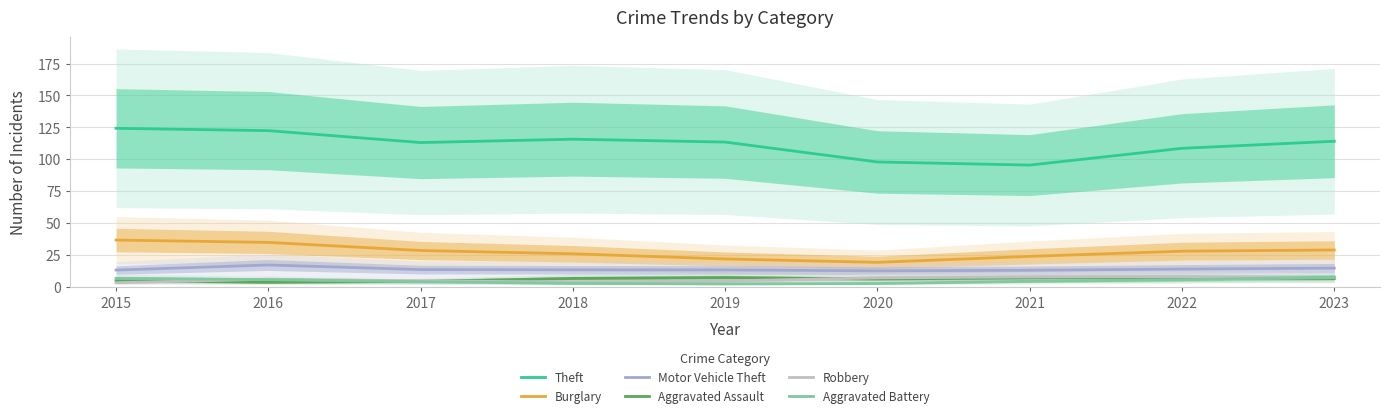

Rank the series at 2015 from highest to lowest value.

Theft, Burglary, Motor Vehicle Theft, Aggravated Battery, Aggravated Assault, Robbery